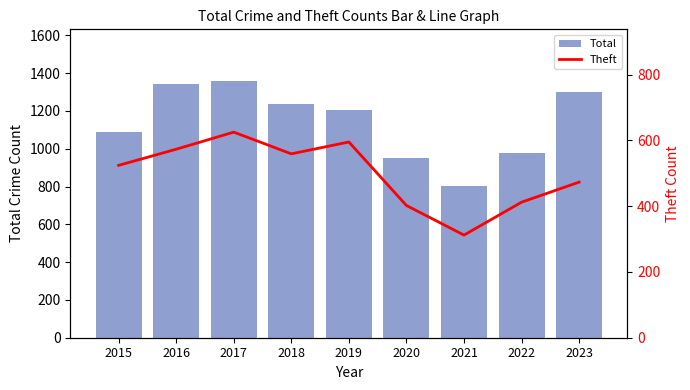

Reading left to right, transcribe all the data shown in this chart.

Total: 1089	1343	1360	1239	1205	951	804	979	1298
Theft: 524	573	625	559	595	402	312	412	473